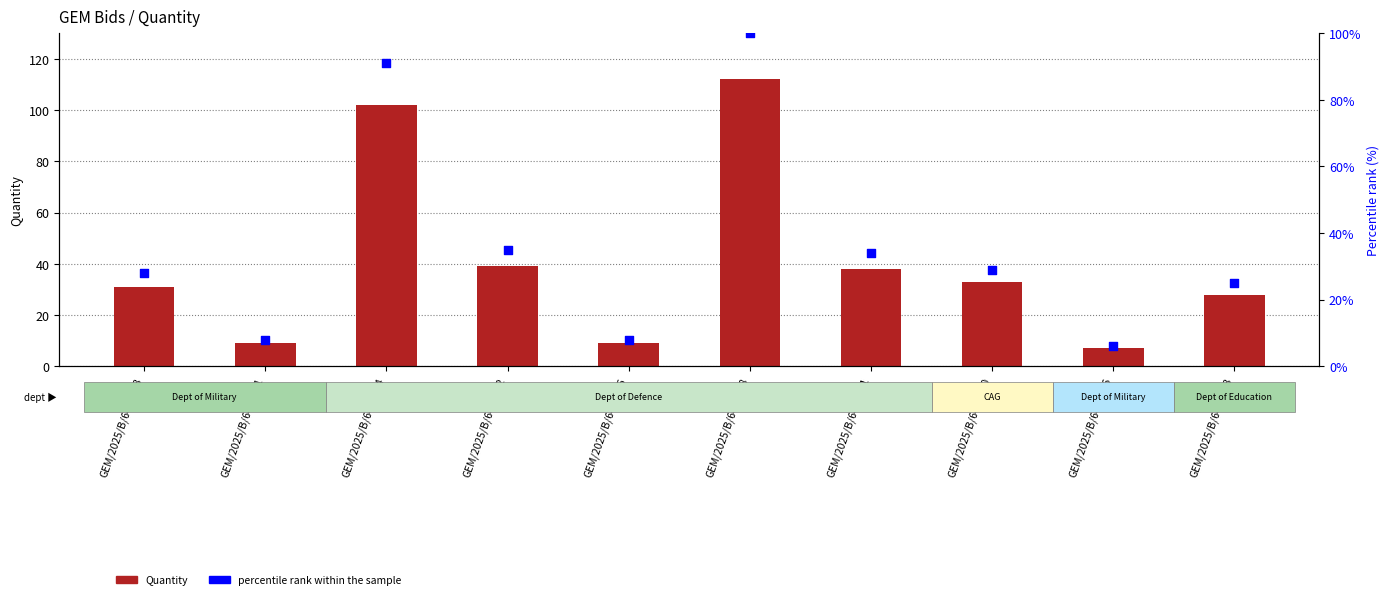

Which series reaches the minimum Y coordinate?

percentile rank within the sample